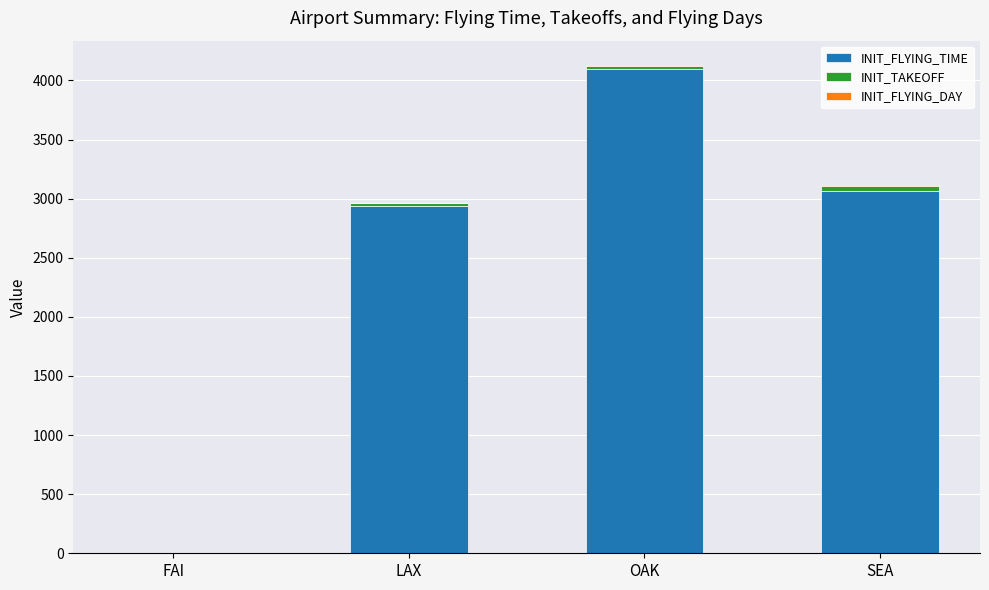

The value of INIT_FLYING_TIME at LAX is 2939. True or false?

True